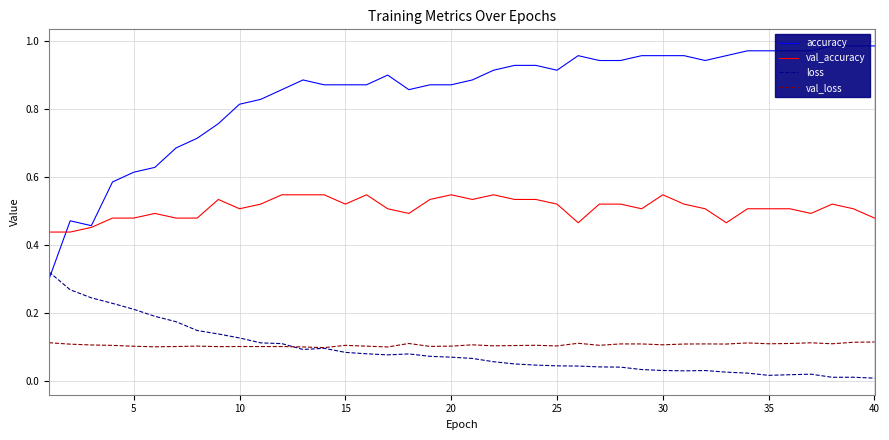

How many interior local valleys does the loss series have?

5